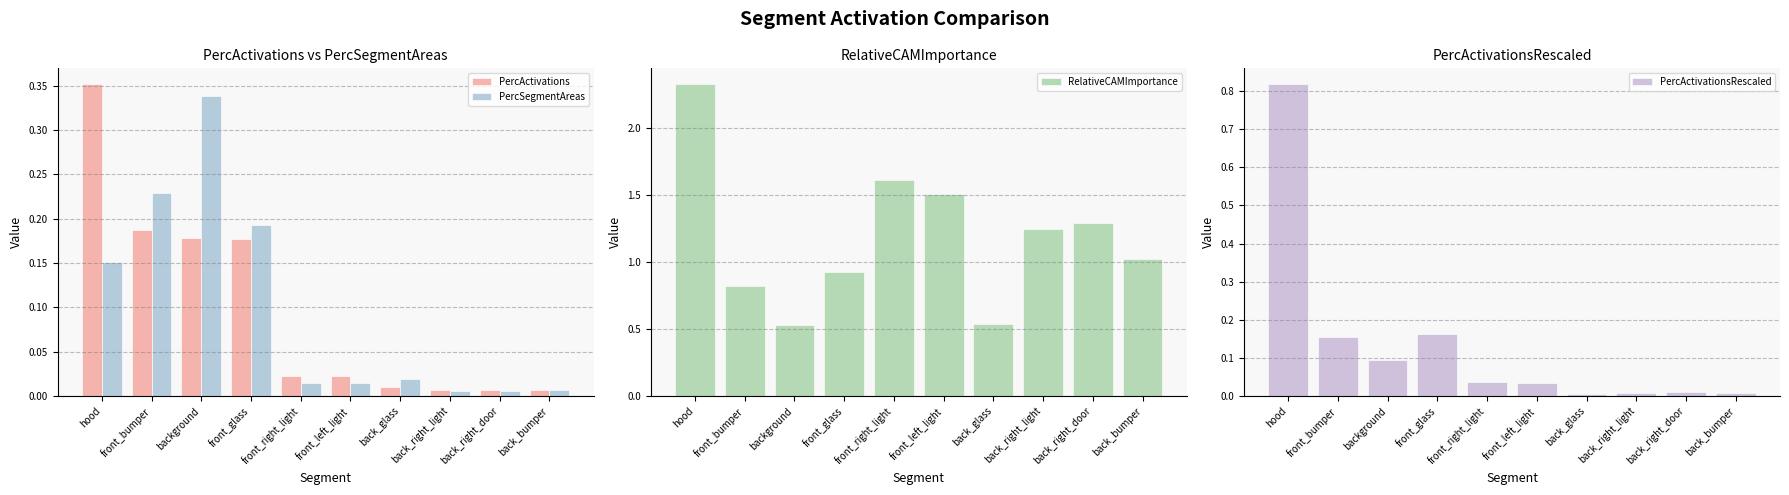

What is the label of the 9th bar from the right?

front_bumper